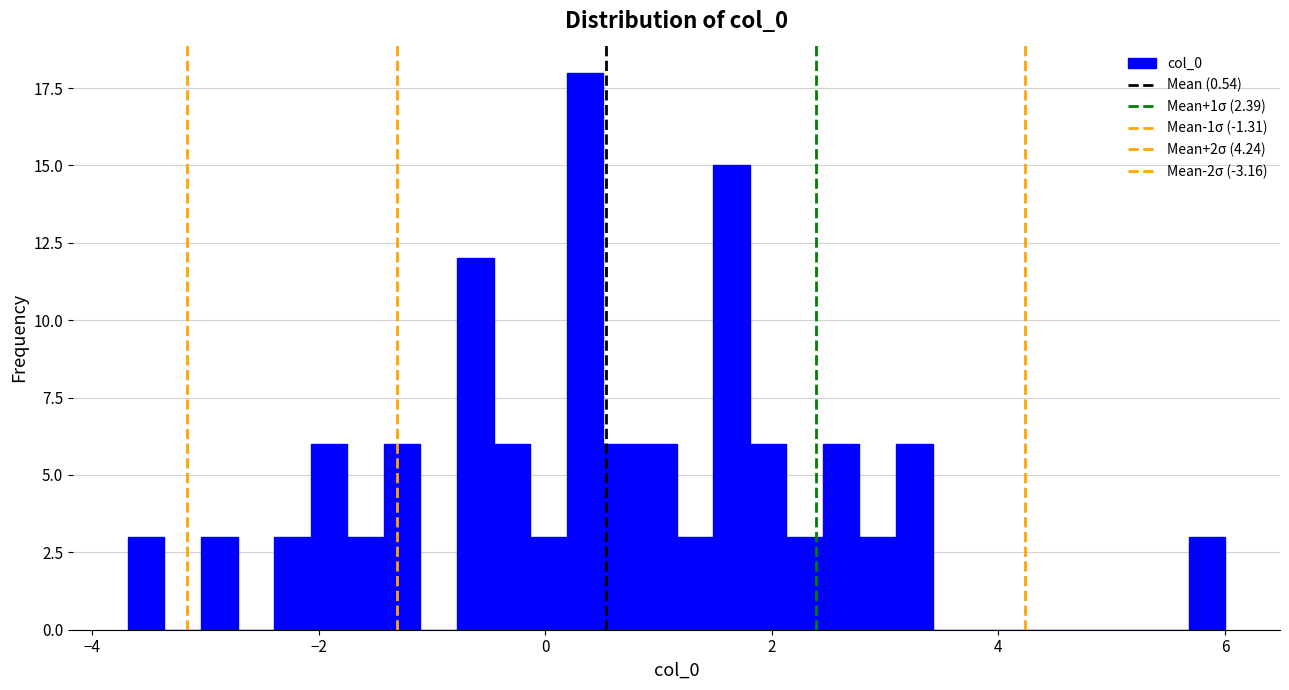

Around what value on the x-axis is the tallest bar? Give the approximate position of its centre, as read against the axis.

0.4